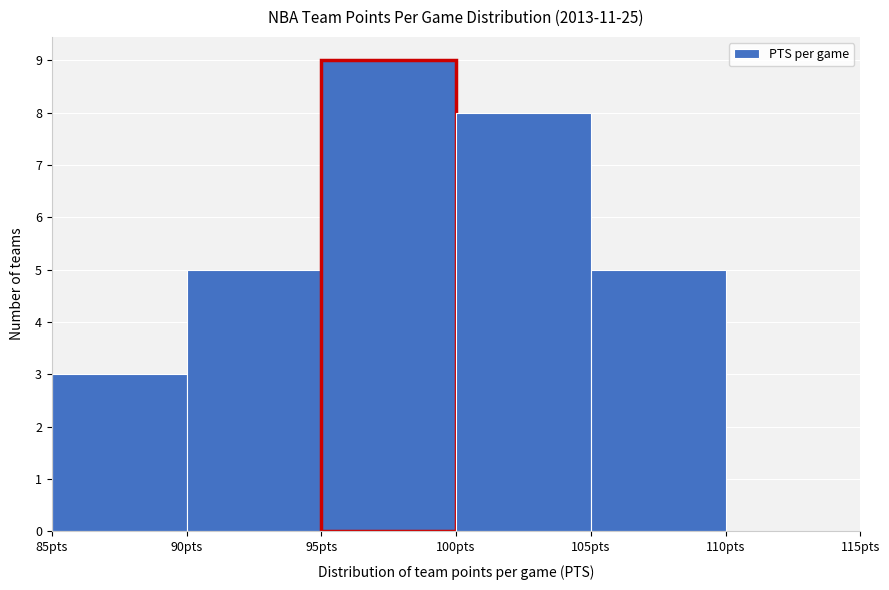

Reading left to right, list every bar in this chart as the range it spans on the x-axis followed by its height. The values are not printed on the chart, so give them approximately, as read against the axis.

85 to 90: 3
90 to 95: 5
95 to 100: 9
100 to 105: 8
105 to 110: 5
110 to 115: 0